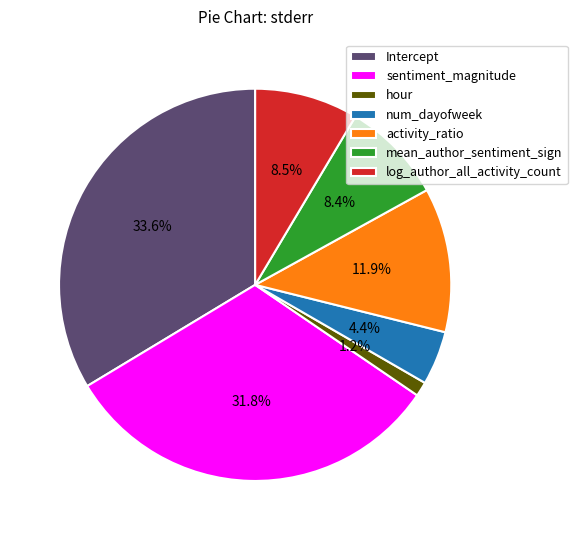

To the nearest percent, what is the combined percentage of num_dayofweek and activity_ratio?

16%